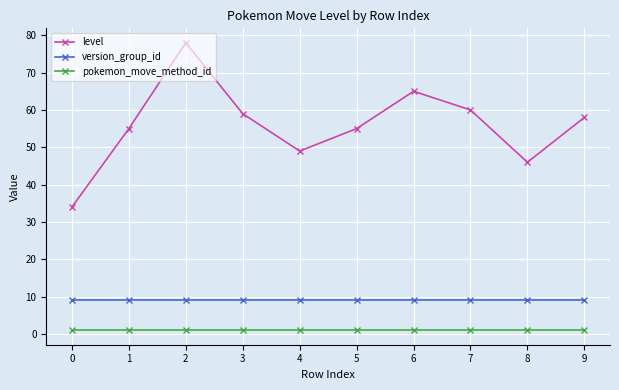

What is the value of the level point at the 3rd from the left?

78